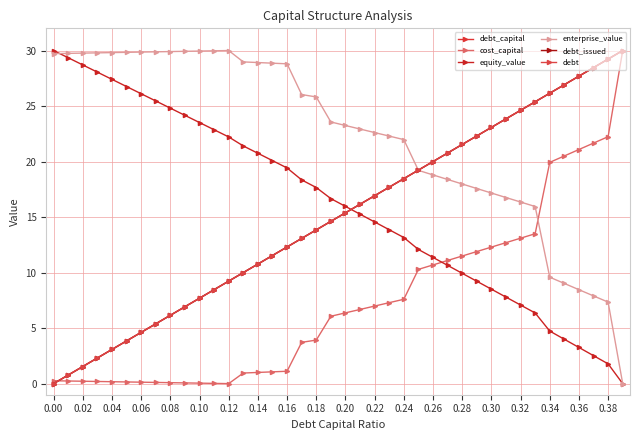

What is the sum of all equity_value values?

645.8